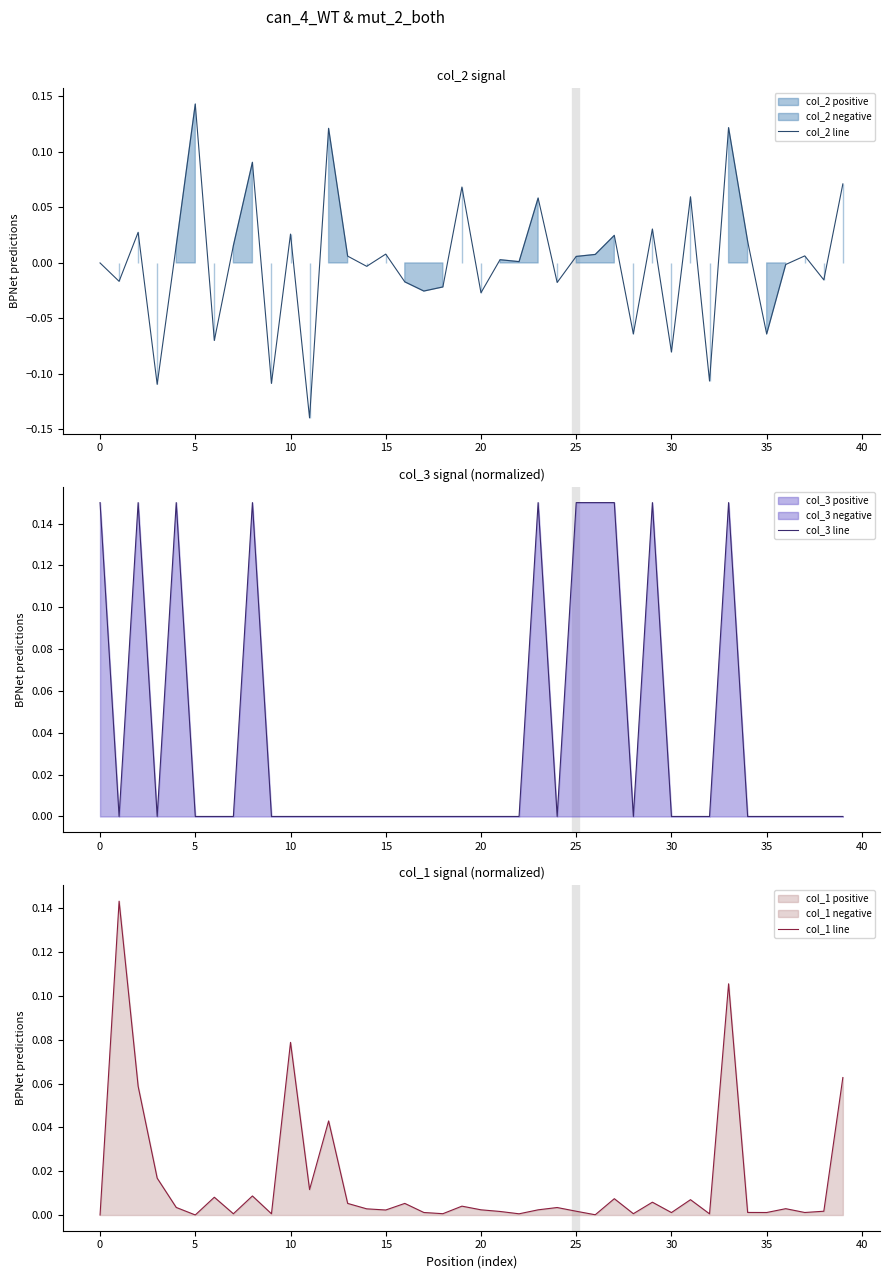

How many series are shown in this chart?

3